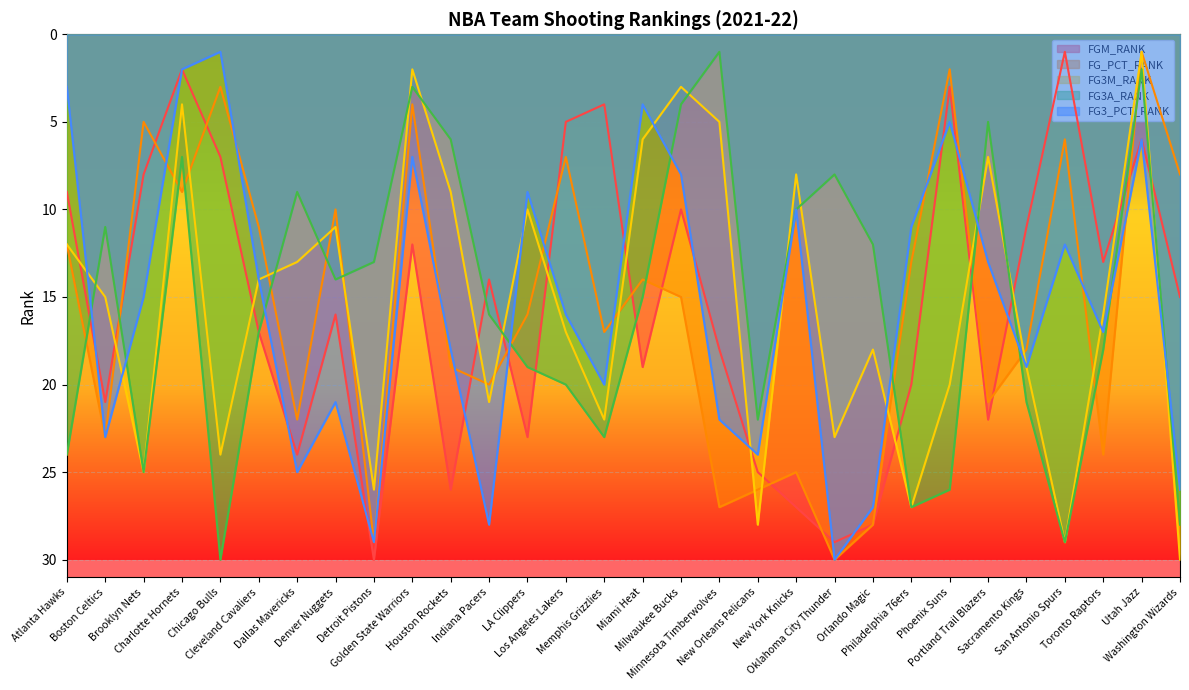

What is the highest value of the FG_PCT_RANK series?

30